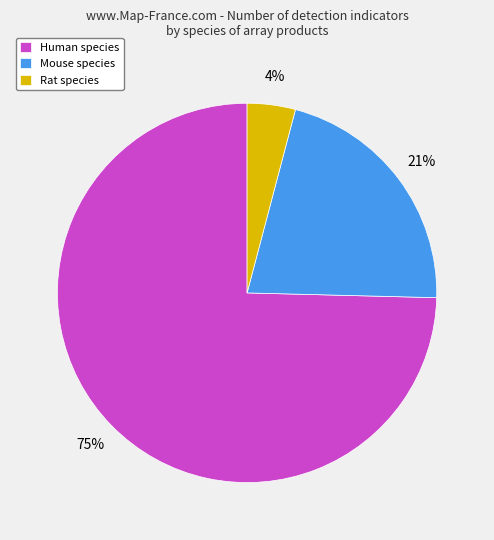

Which slice is the largest?

Human species